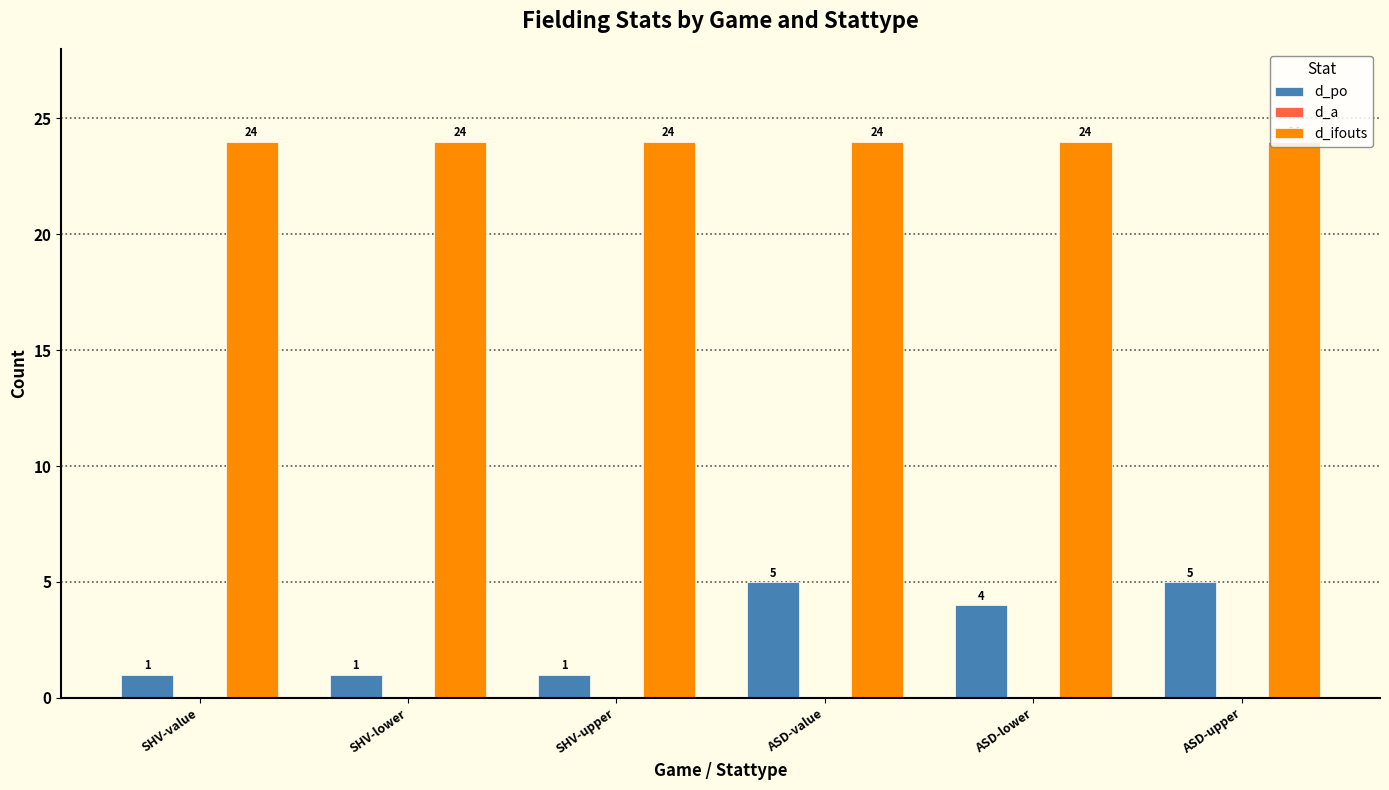

What is the minimum value for d_ifouts?

24